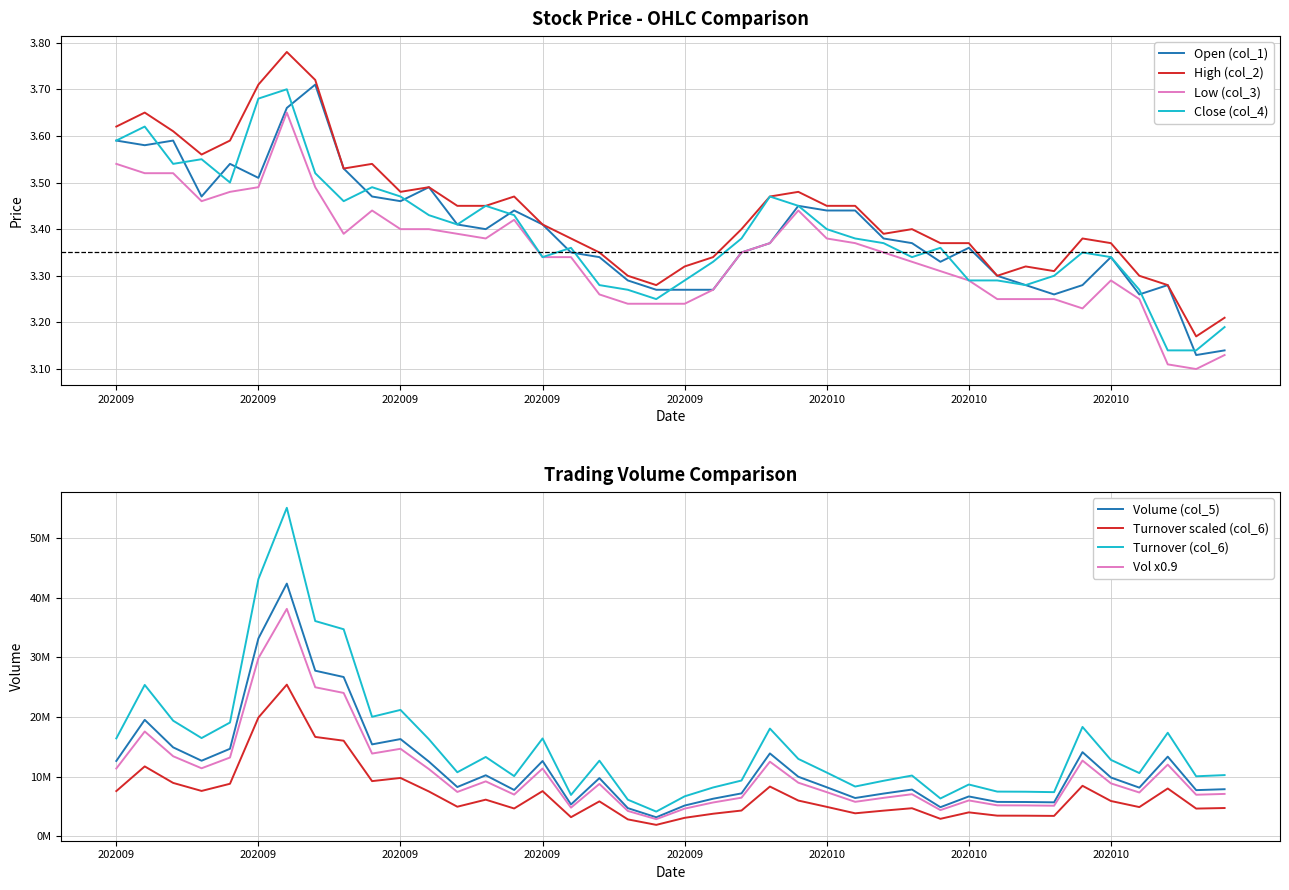

Is it true that High (col_2) equals 3.3 at 20200928?

True